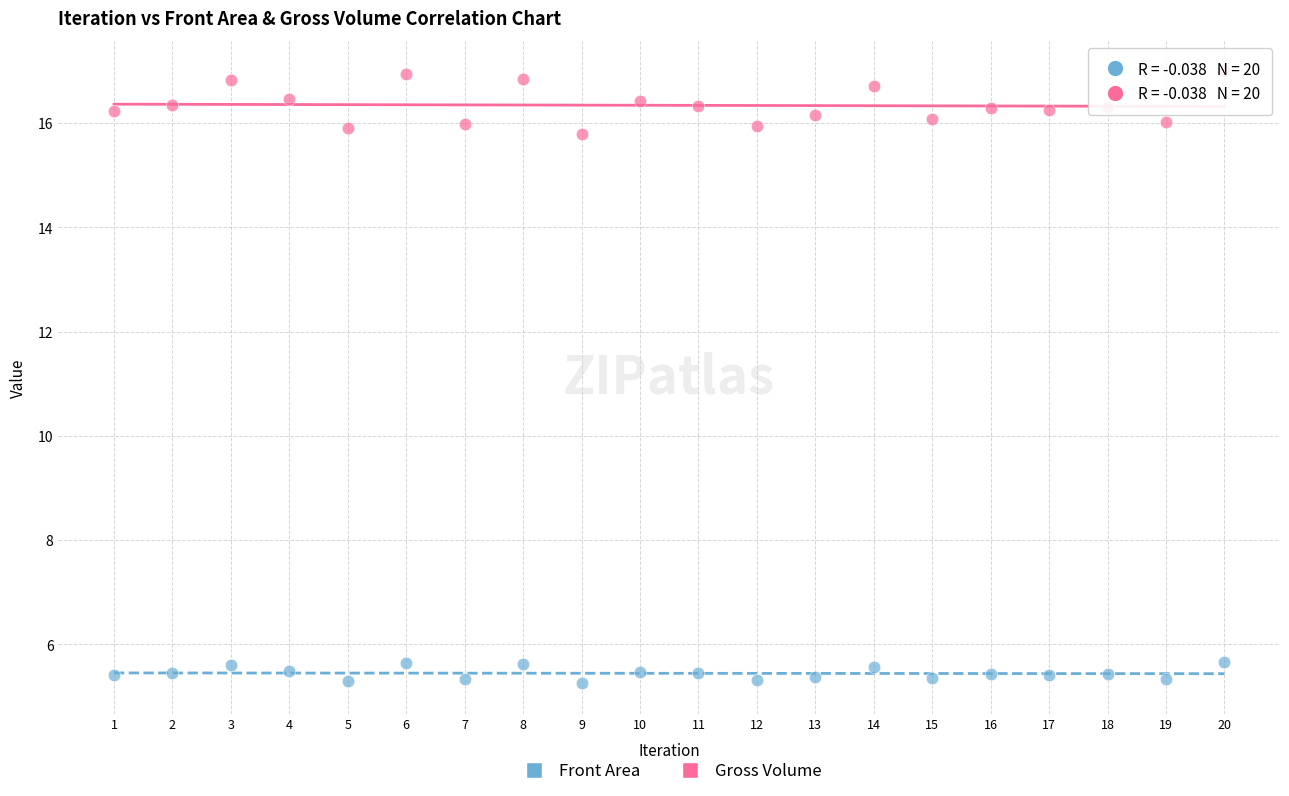

Across all data points, what is the range of Y values (max minus min)?

11.7